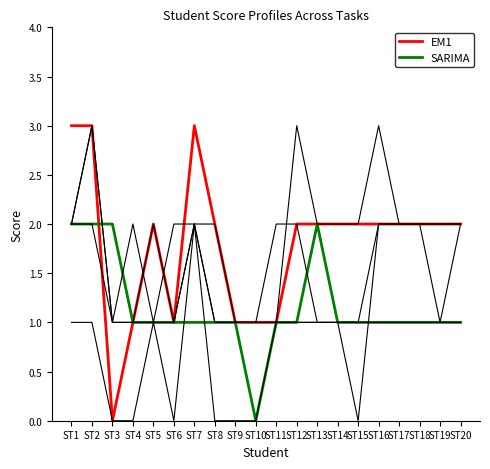

Does the chart have visible grid lines?

No